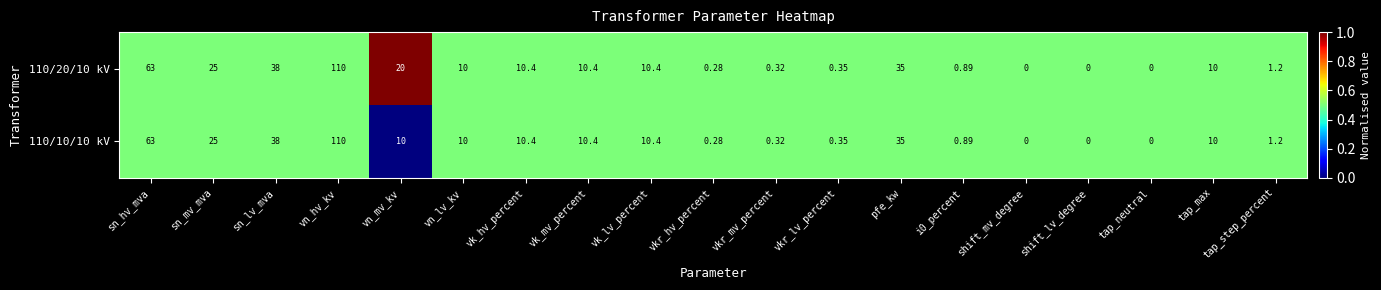

At which category is the sum across all series the highest?

vn_hv_kv